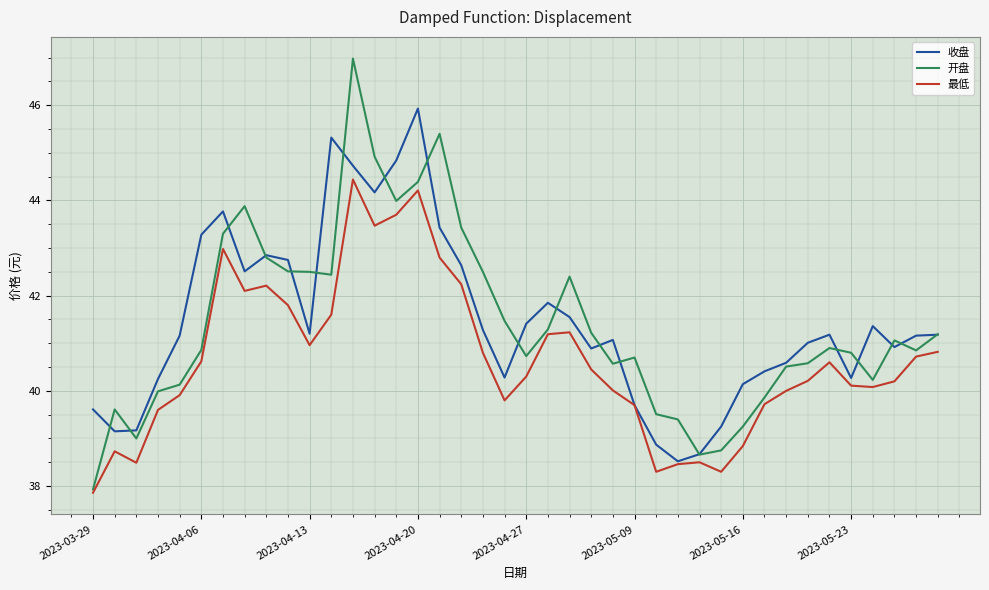

What is the maximum value for 收盘?

45.9